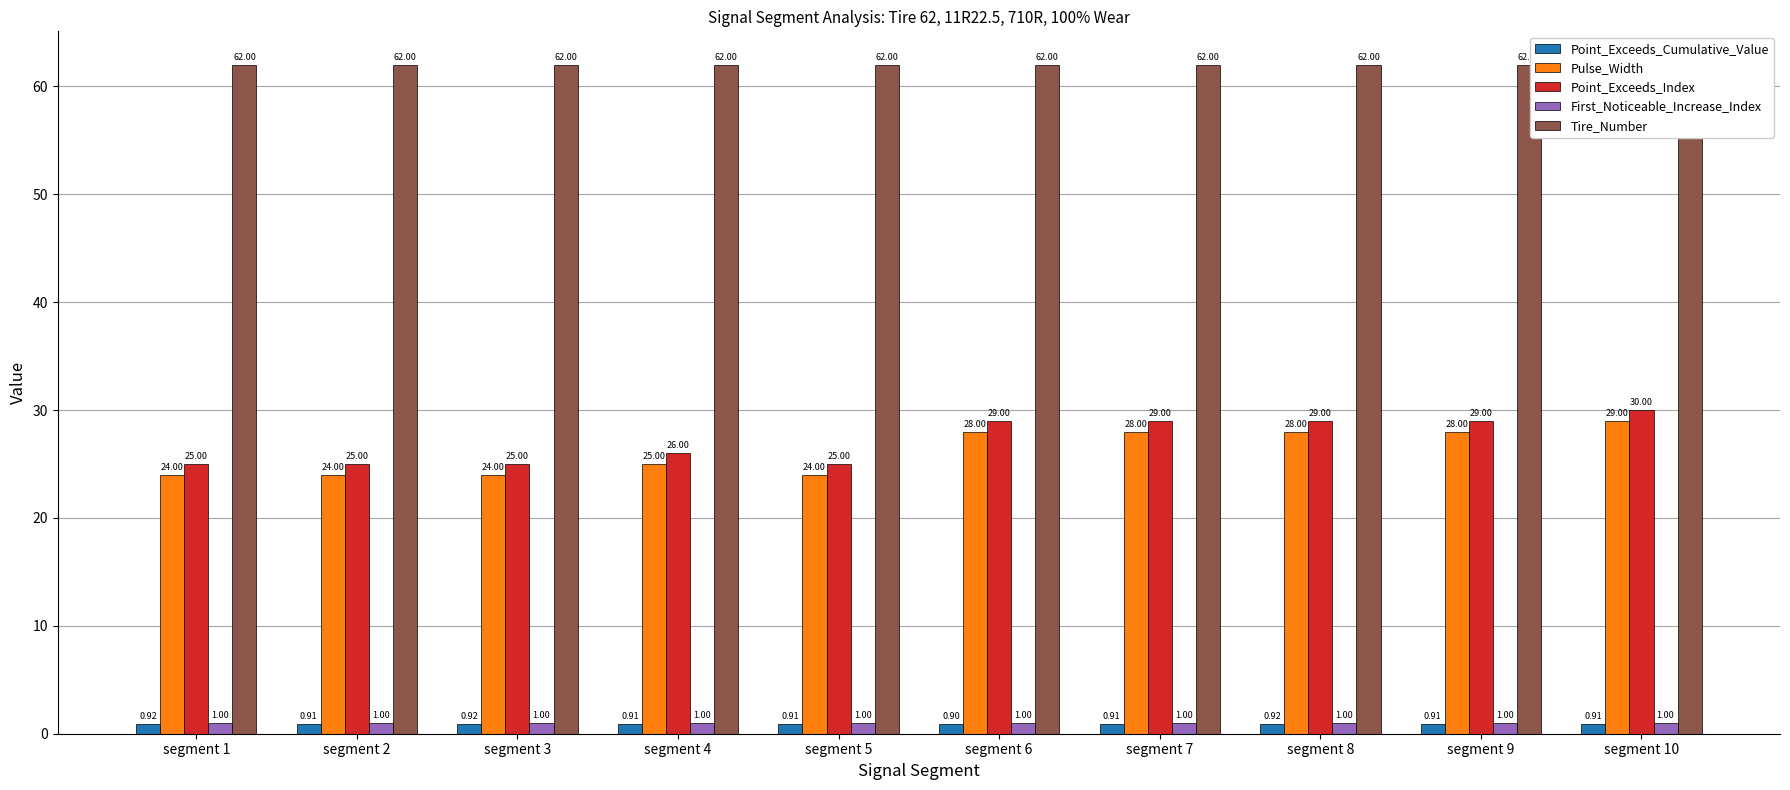

What is the sum of the Point_Exceeds_Index values at segment 10 and segment 8?

59.0